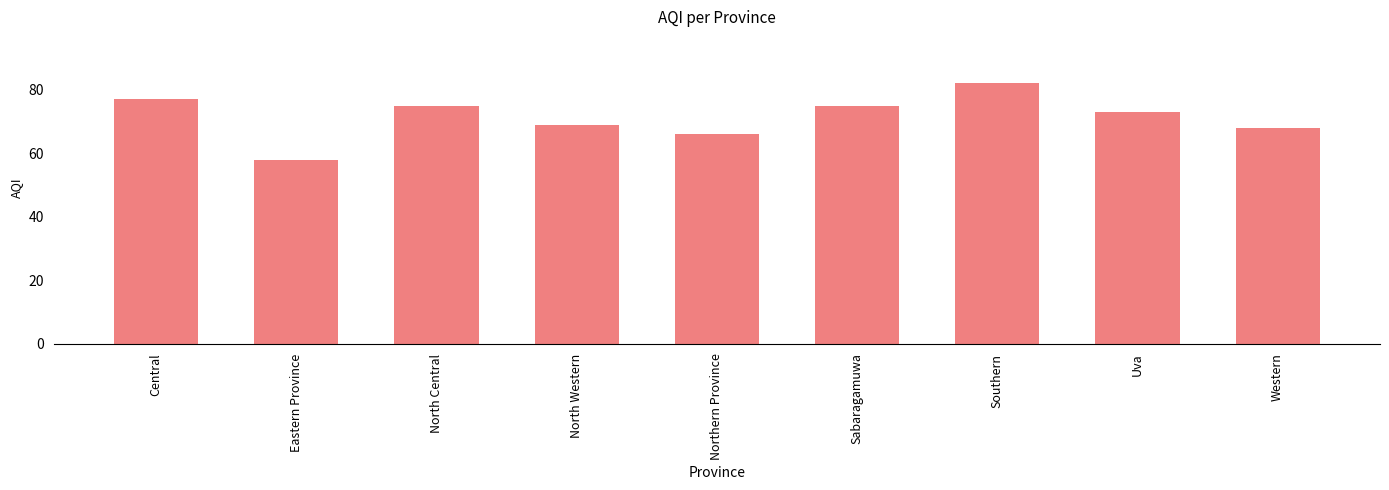

Reading right to left, list all the values displayed in this chart.

Western=68	Uva=73	Southern=82	Sabaragamuwa=75	Northern Province=66	North Western=69	North Central=75	Eastern Province=58	Central=77